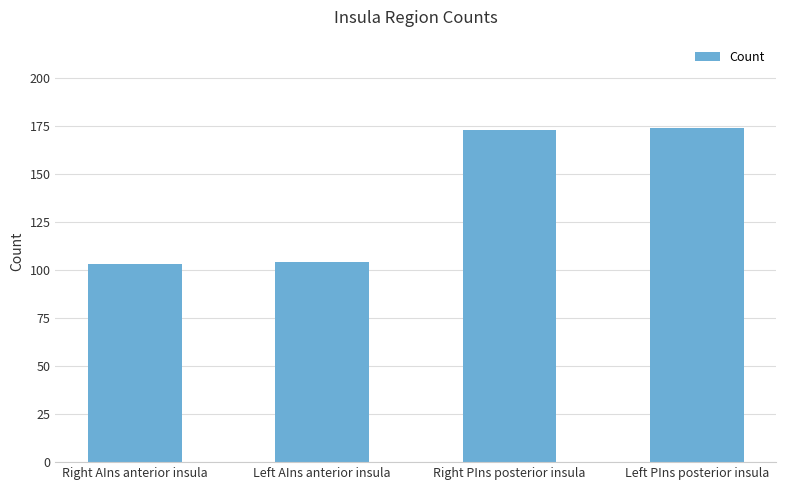

Is it true that the value at Right AIns anterior insula is 103?

True